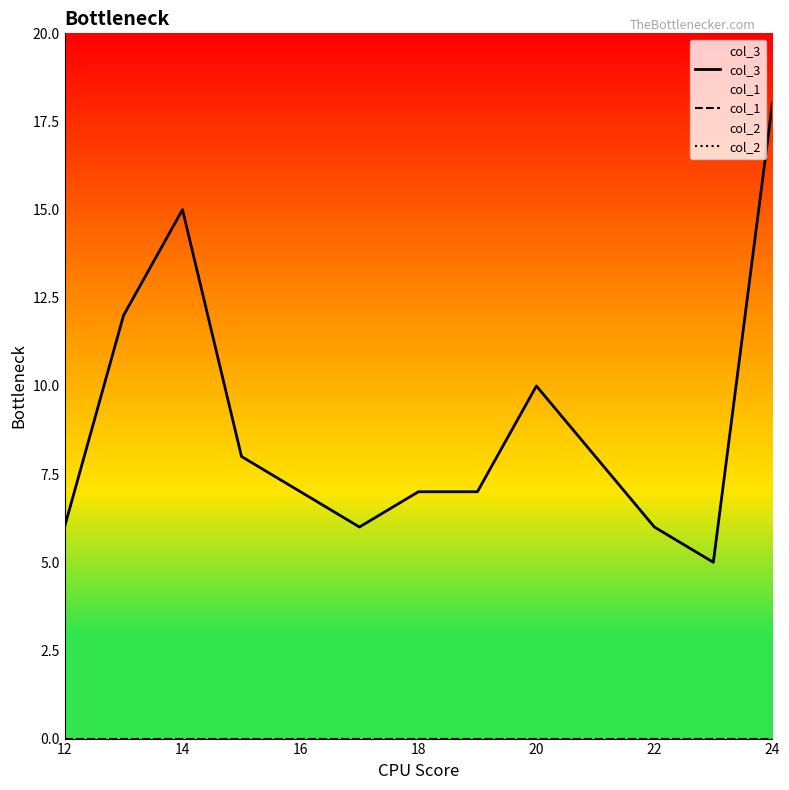

True or false: col_1 and col_2 intersect in this chart.

False